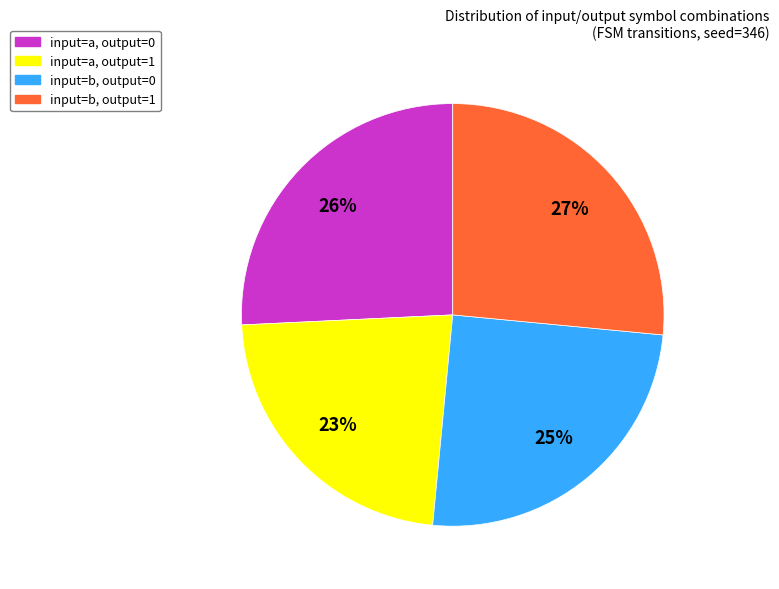

What percentage is the input=a, output=0 slice, to the nearest percent?

26%